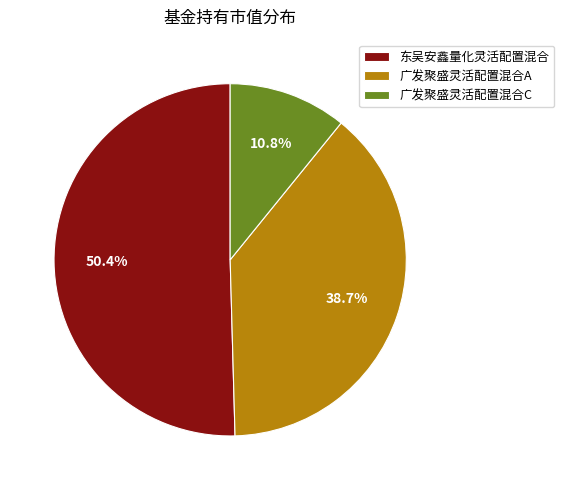

Which slice is the smallest?

广发聚盛灵活配置混合C